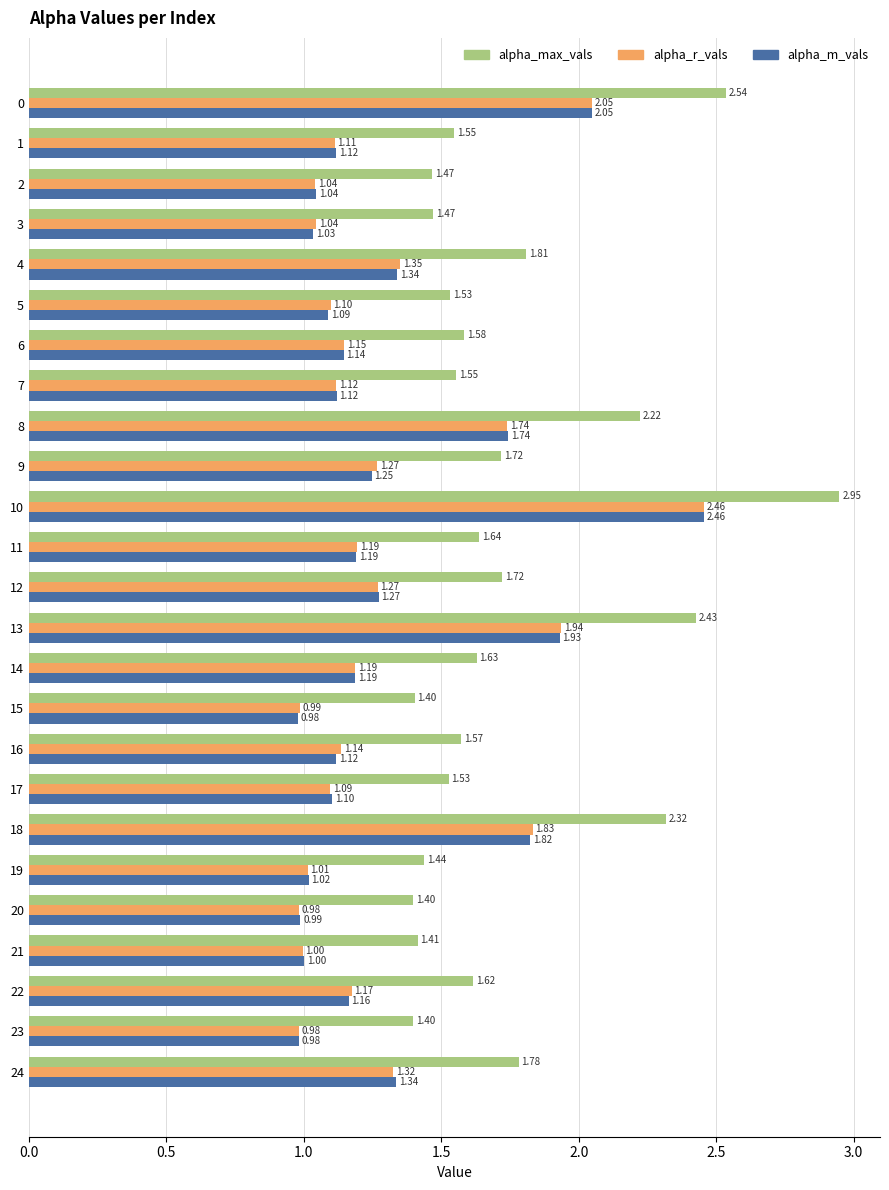

Between 15 and 22, which series saw the biggest shift?

alpha_max_vals